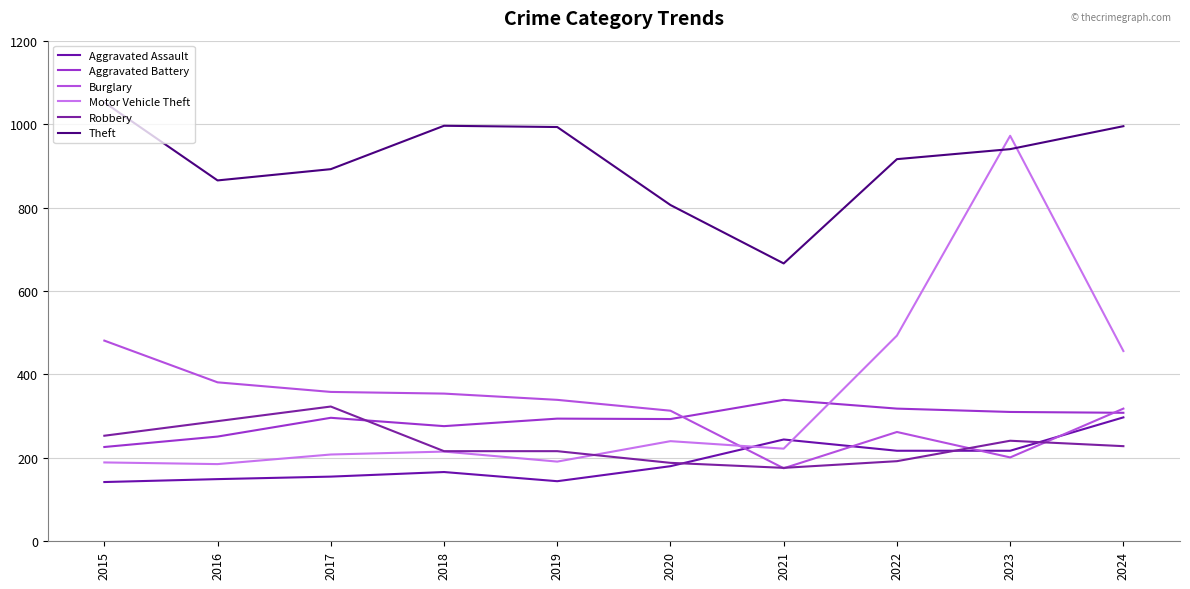

What is the average value of the Aggravated Battery series?

291